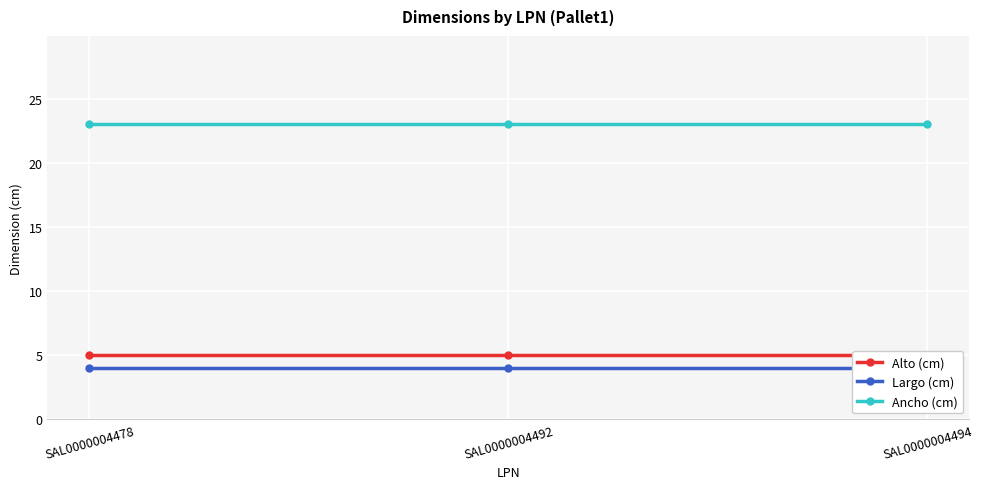

Rank the series at SAL0000004494 from lowest to highest value.

Largo (cm), Alto (cm), Ancho (cm)